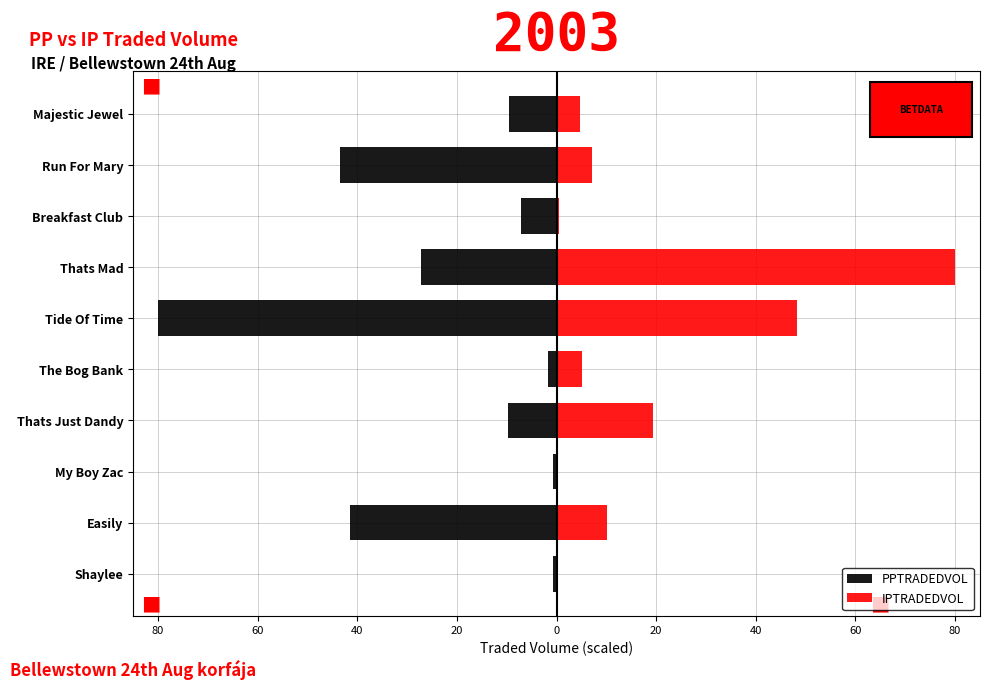

The value of IPTRADEDVOL at Thats Mad is 117.9. True or false?

False